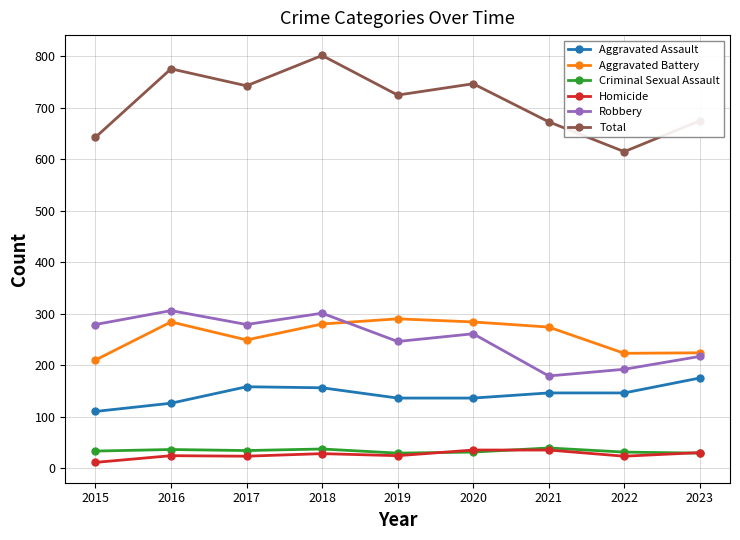

How many lines are shown in the chart?

6